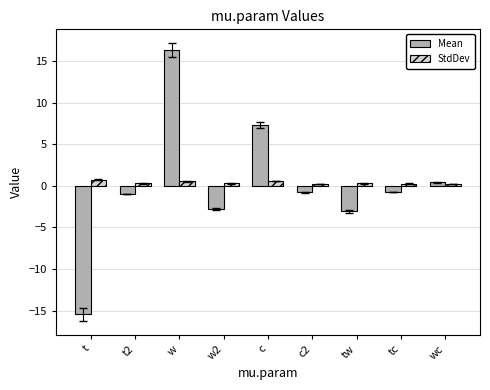

What are all the series names shown in the legend?

Mean, StdDev